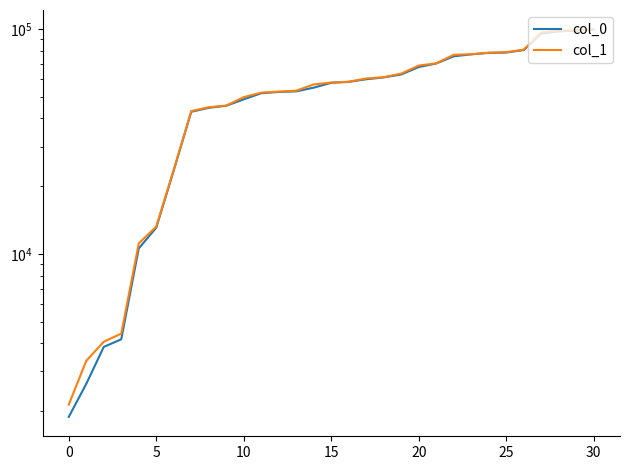

Rank the series by their maximum value, from lowest to highest.

col_0, col_1